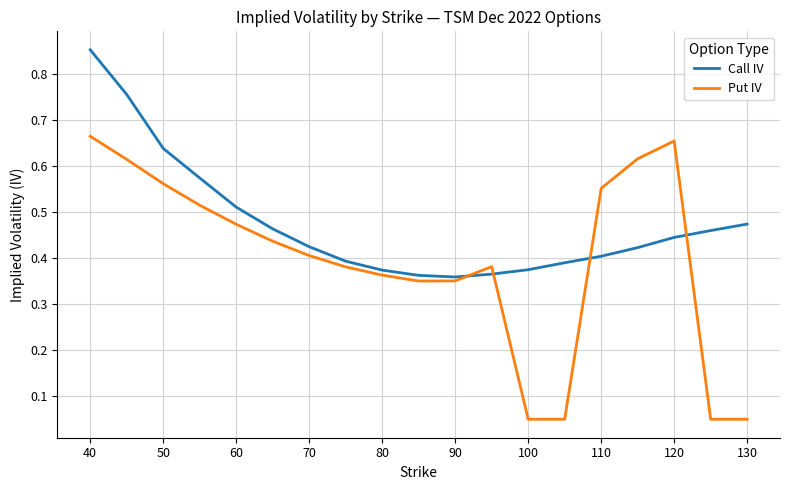

Which series has the largest total across all categories?

Call IV